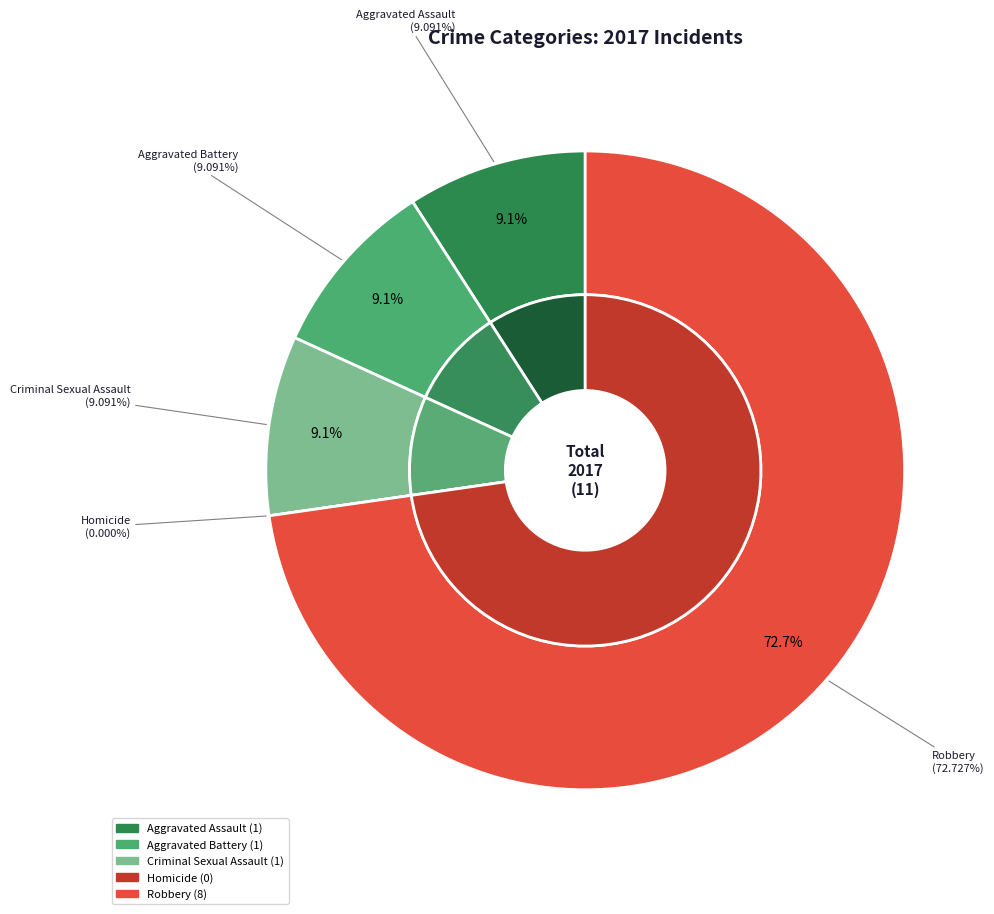

To the nearest percent, what portion does Robbery represent?

73%